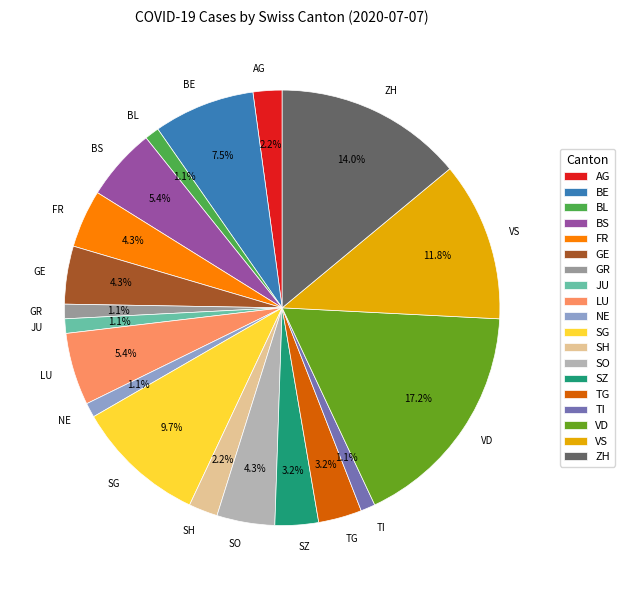

Which slice is the largest?

VD